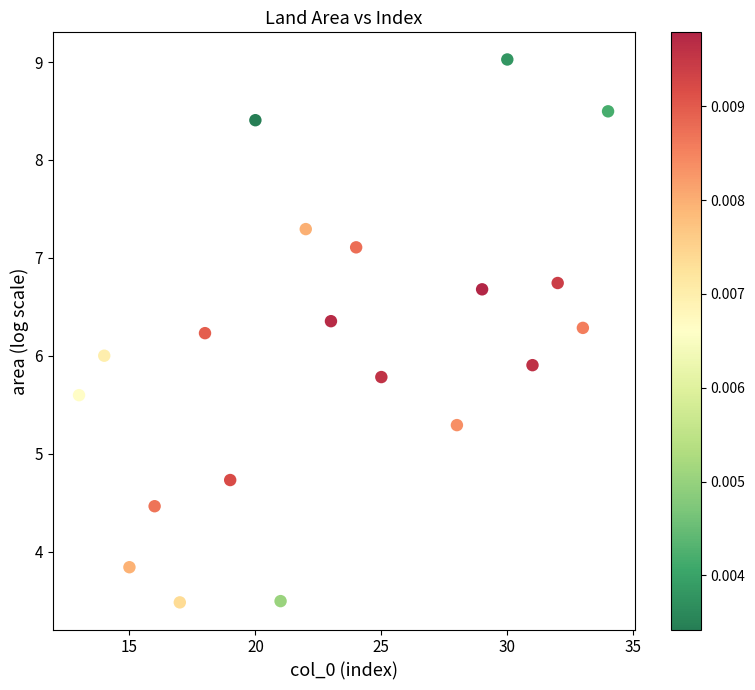

What is the range of Y values (max minus min)?

5.5